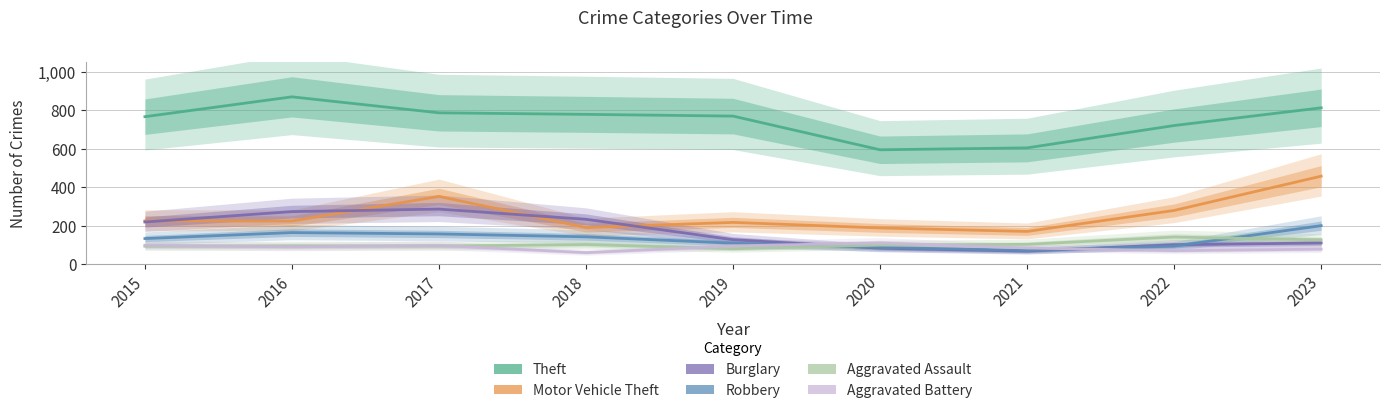

Which category has the highest value in the Robbery series?

2023